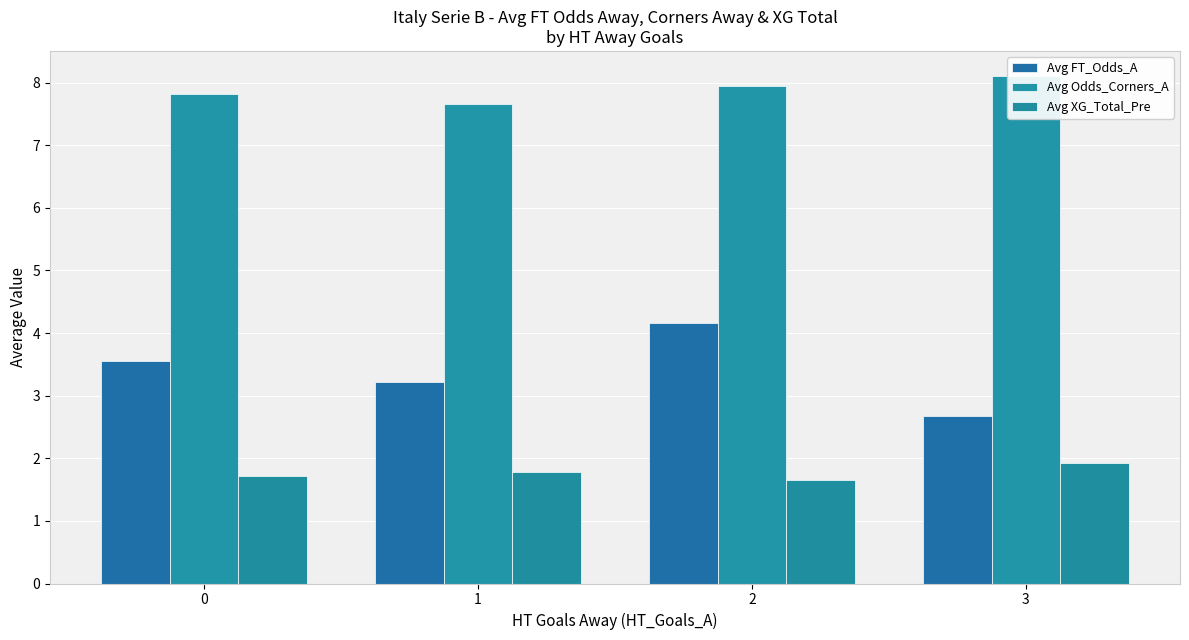

At which category does the chart reach its peak across all series?

3